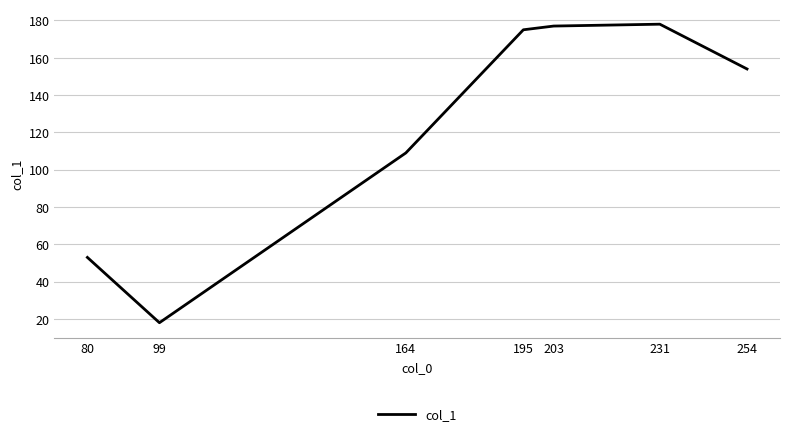

True or false: the data shows 67 at 254.

False